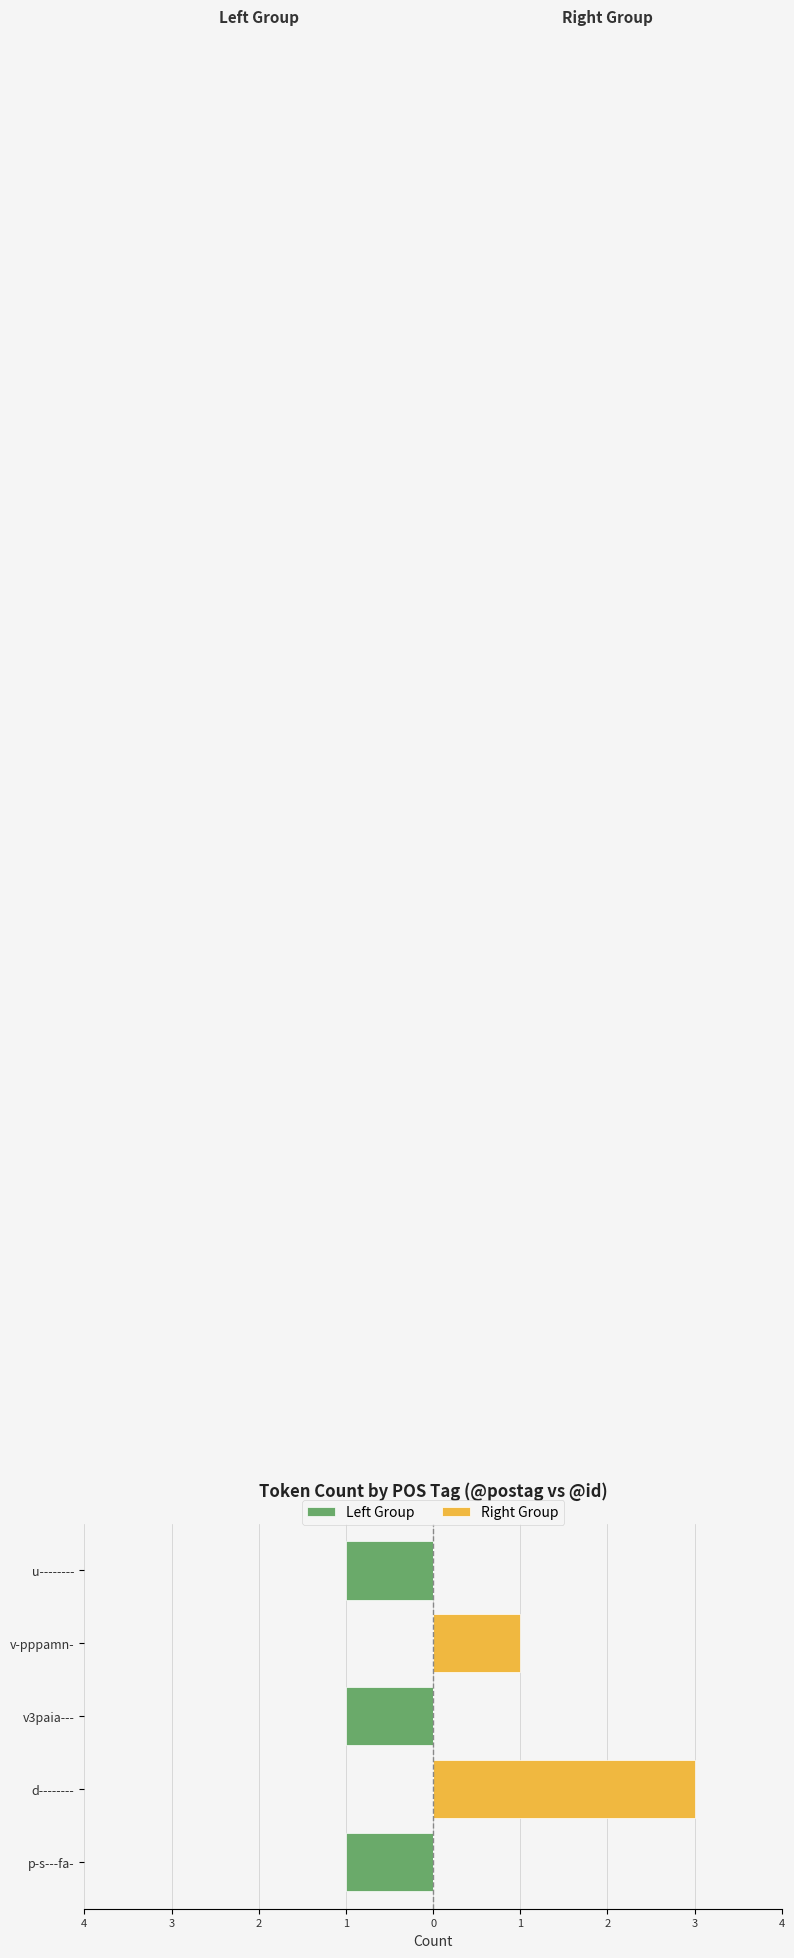

How many series are shown in this chart?

2